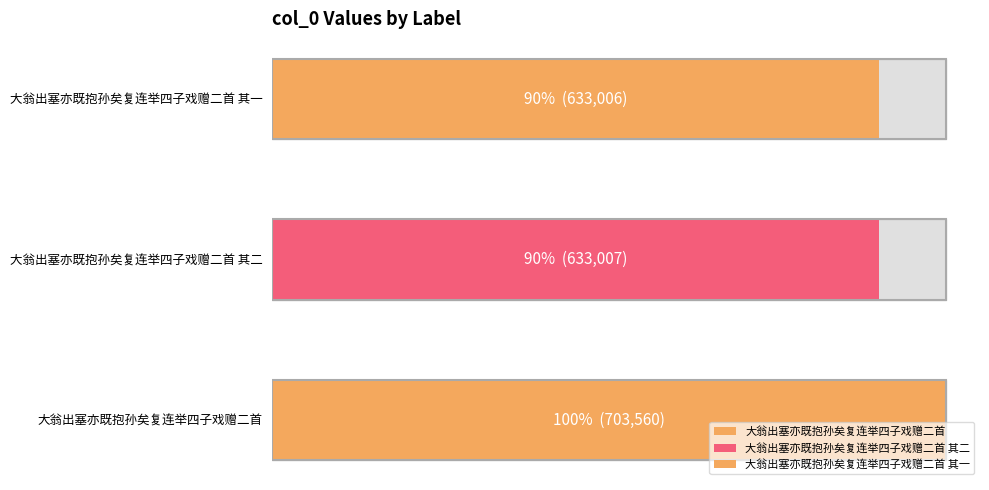

What position from the left is 大翁出塞亦既抱孙矣复连举四子戏赠二首?

1